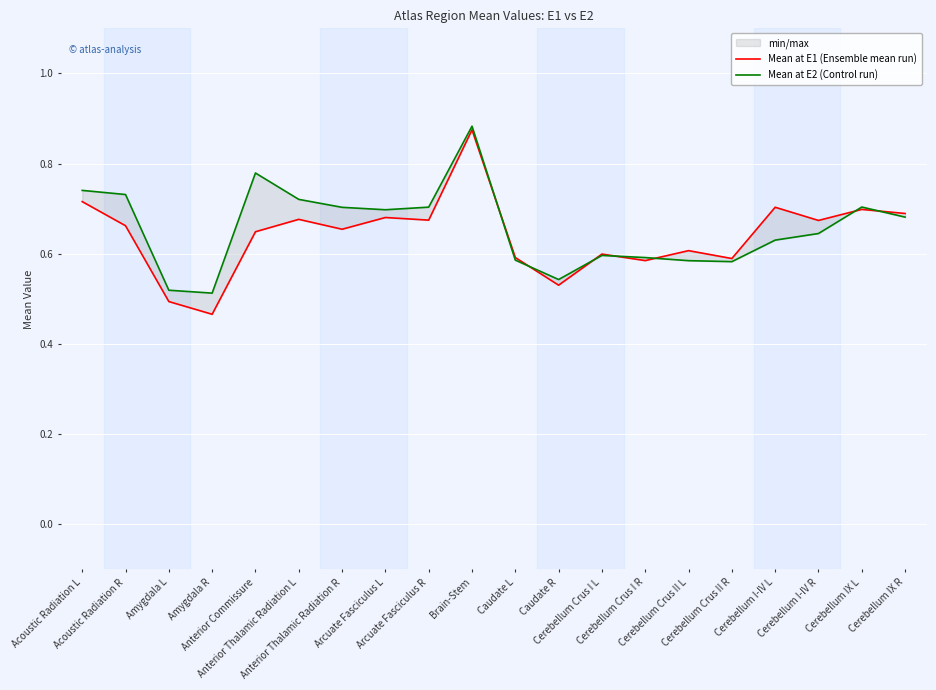

What is the label of the 6th point from the right?

Cerebellum Crus II L